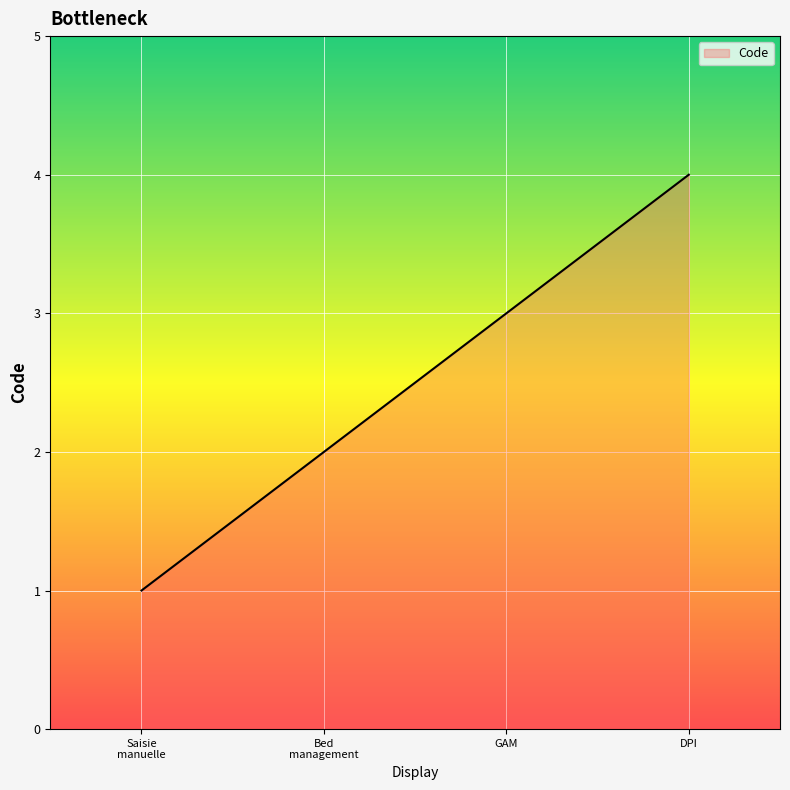

The value at DPI is 4. True or false?

True